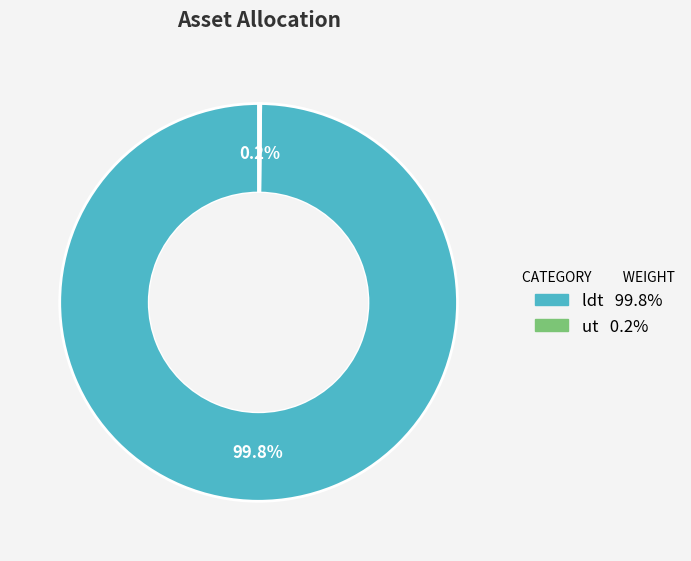

What percentage is NOT represented by ldt?

0.2%